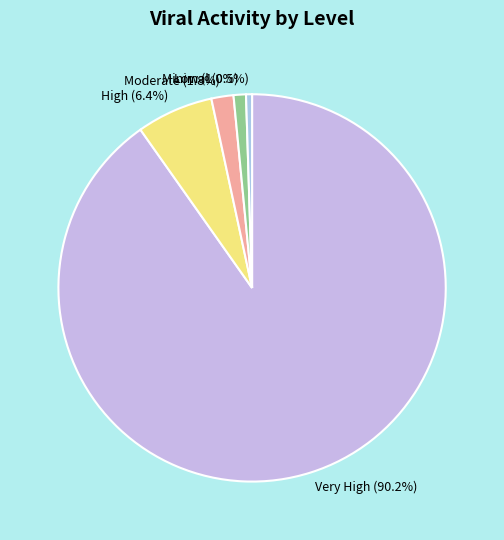

Is there a majority slice in this chart?

Yes